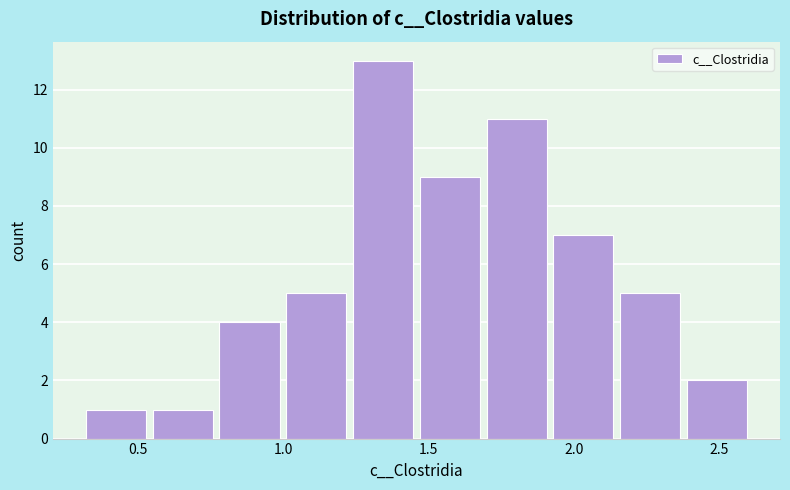

Which range on the x-axis has the tallest bar?

1.25 to 1.45